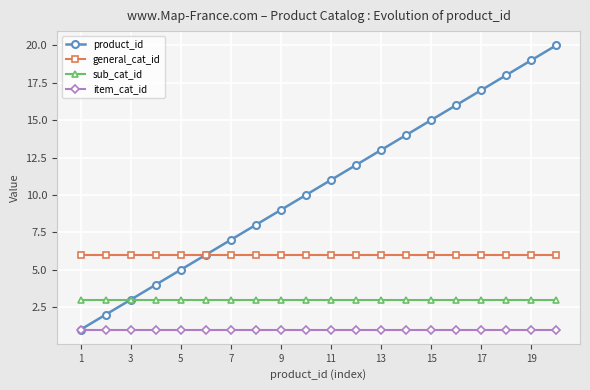

How many lines are shown in the chart?

4